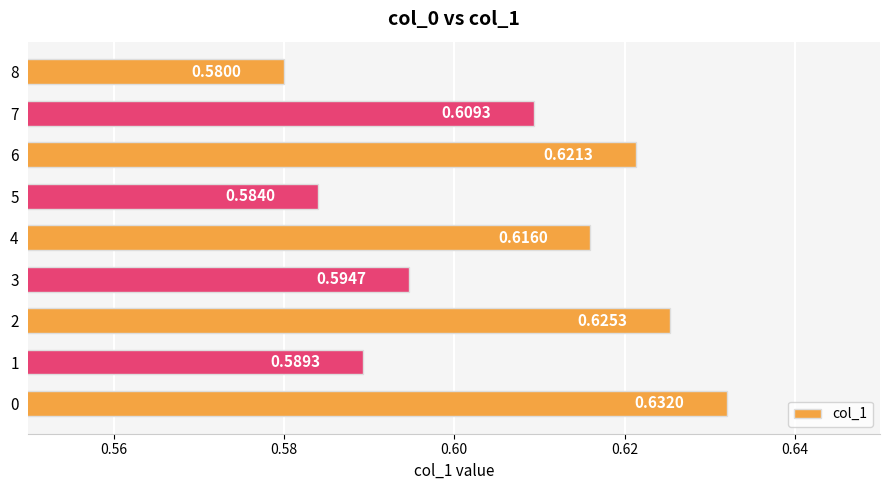

List the labels in order of value, smallest first.

8, 5, 1, 3, 7, 4, 6, 2, 0